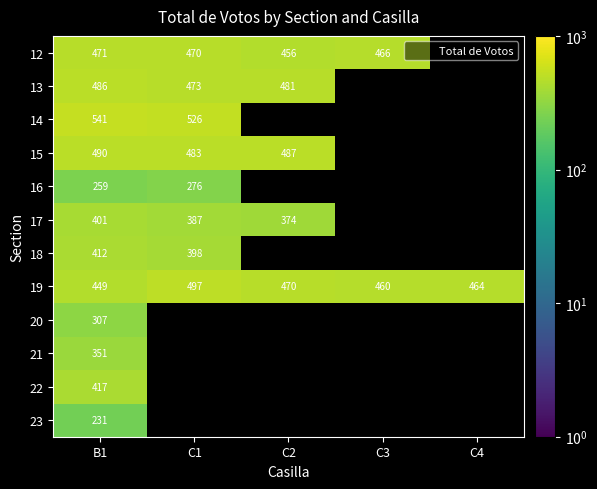

Which series changed the most between B1 and C1?

19